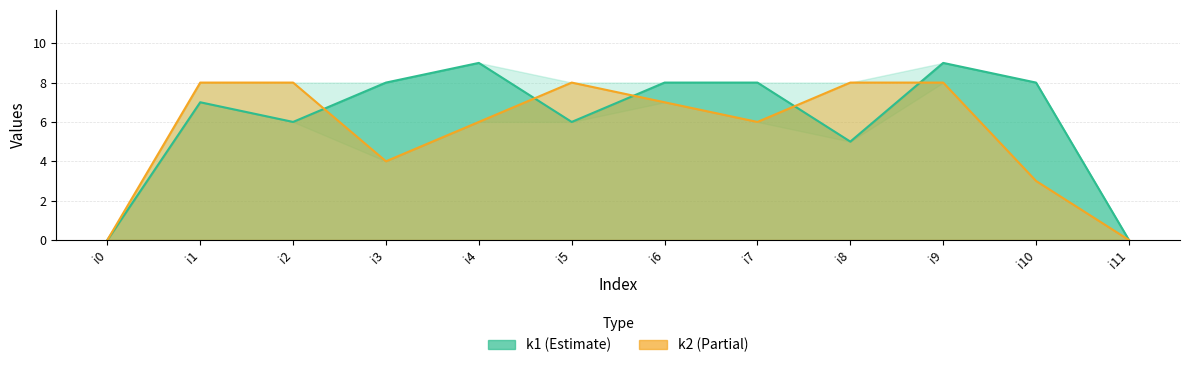

At which label does k2 reach its minimum?

i0